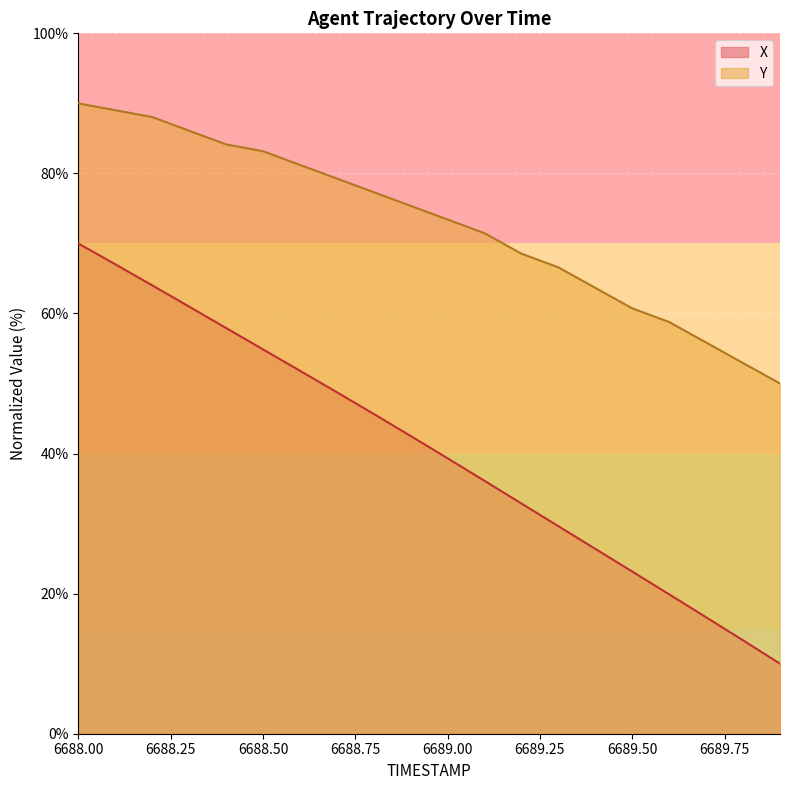

True or false: X and Y intersect in this chart.

False